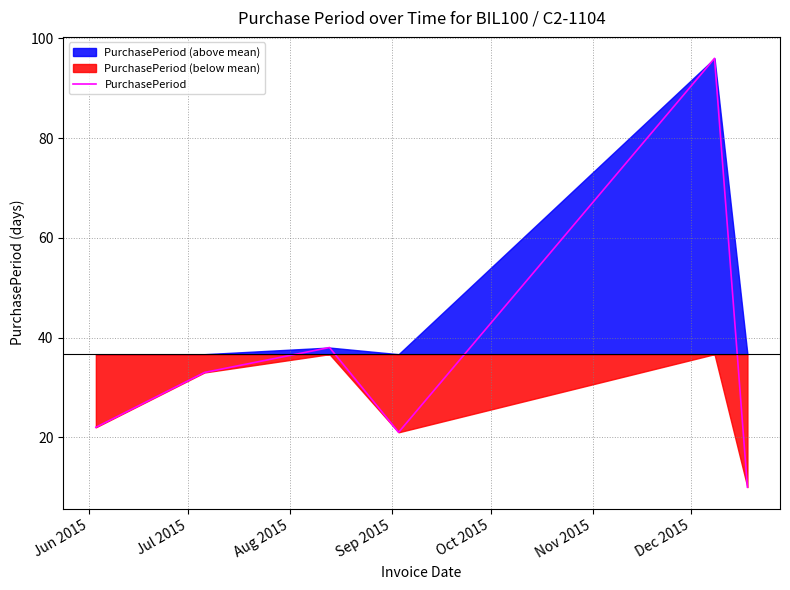

What is the highest value of the PurchasePeriod series?

96